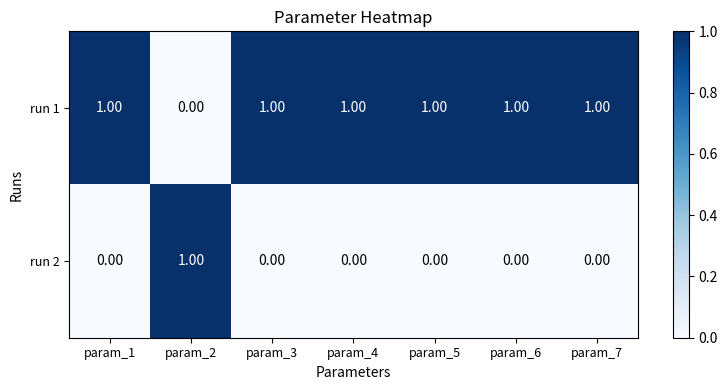

What is the sum of all run 1 values?

6